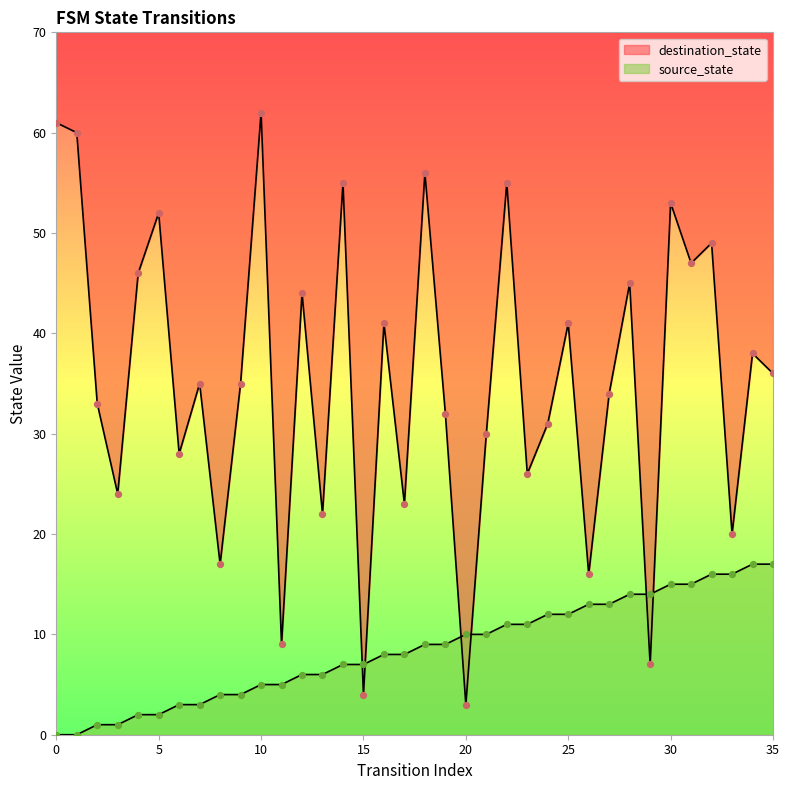

What is the total value across all series at 29?

21